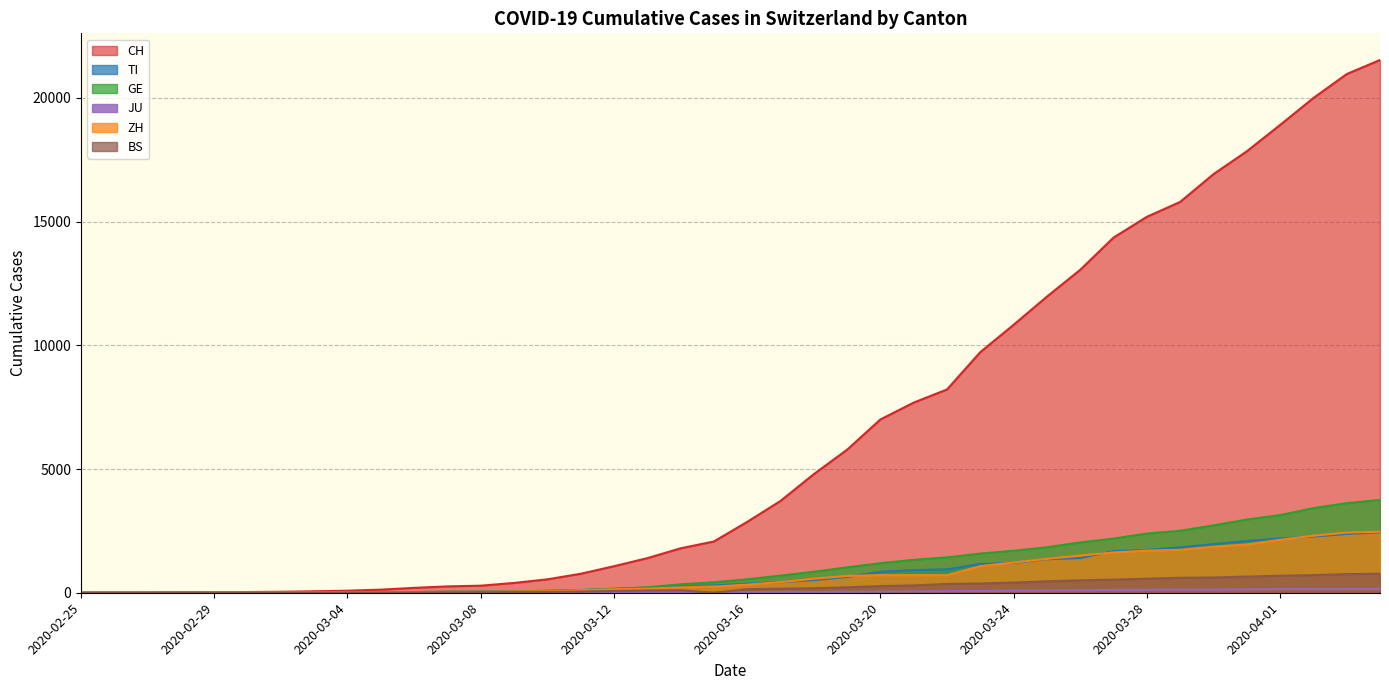

What is the sum of all ZH values?

28694